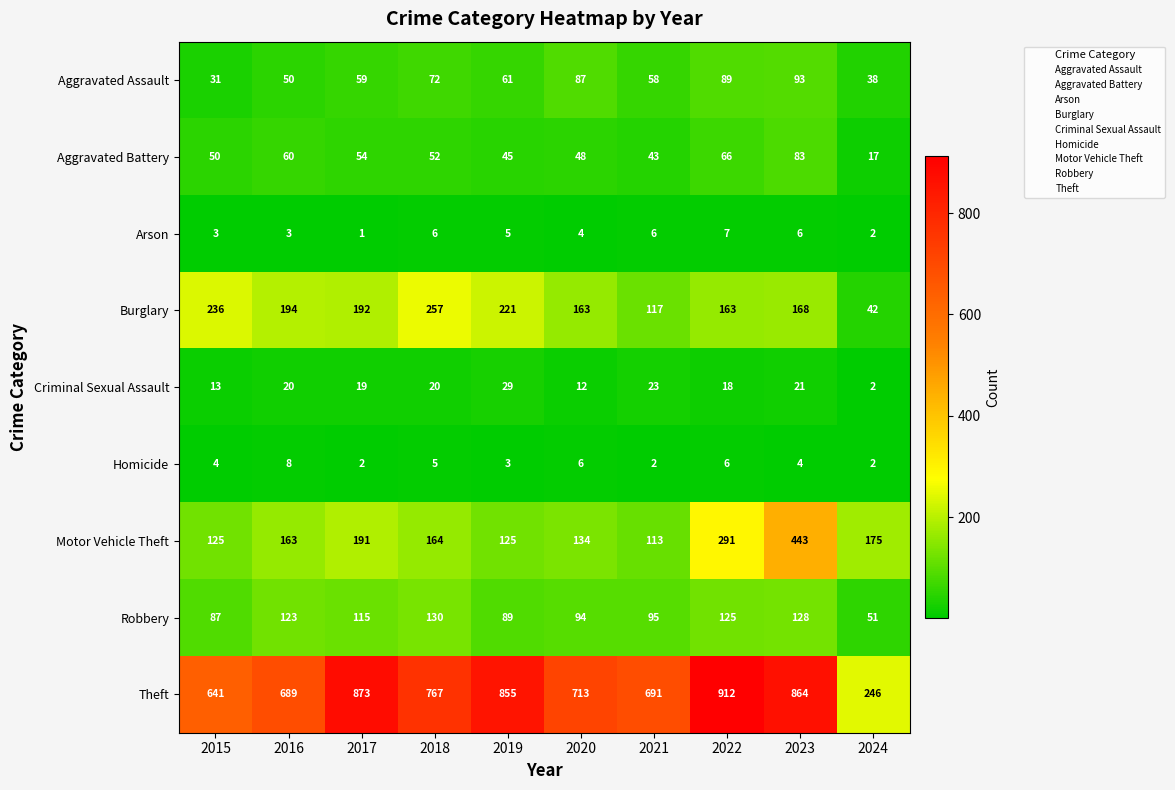

Which series has the largest range (max minus min)?

Theft